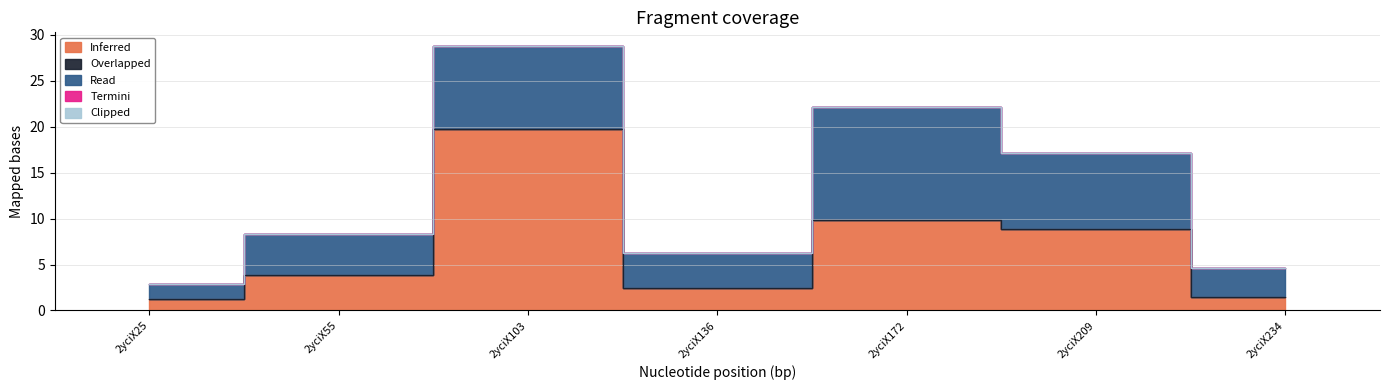

Reading right to left, list all the values displayed in this chart.

Inferred: 1.5	8.8	9.8	2.4	19.7	3.9	1.2
Overlapped: 0.0	0.0	0.0	0.0	0.0	0.0	0.0
Read: 3.1	8.3	12.3	3.9	9.1	4.4	1.7
Termini: 0.0	0.0	0.0	0.0	0.0	0.0	0.0
Clipped: 0.0	0.0	0.0	0.0	0.0	0.0	0.0